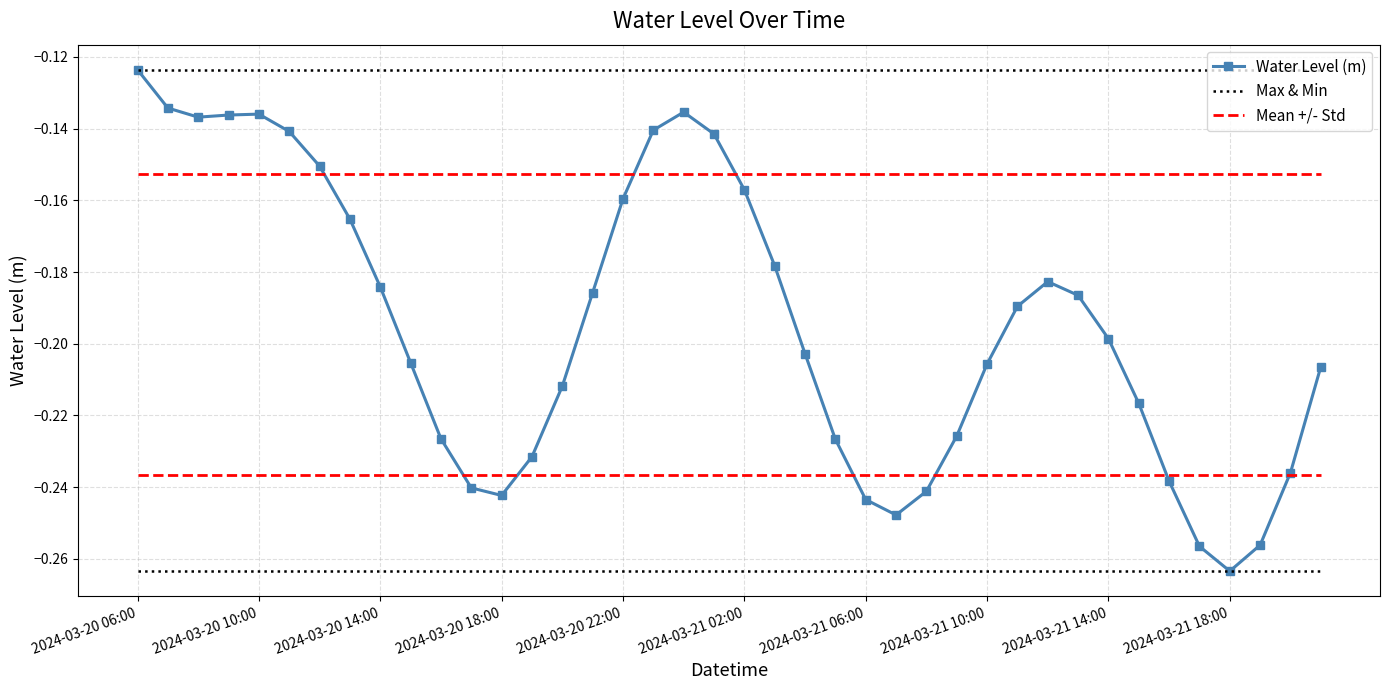

Rank the series by their average value, from highest to lowest.

Max & Min, Mean +/- Std, Water Level (m)